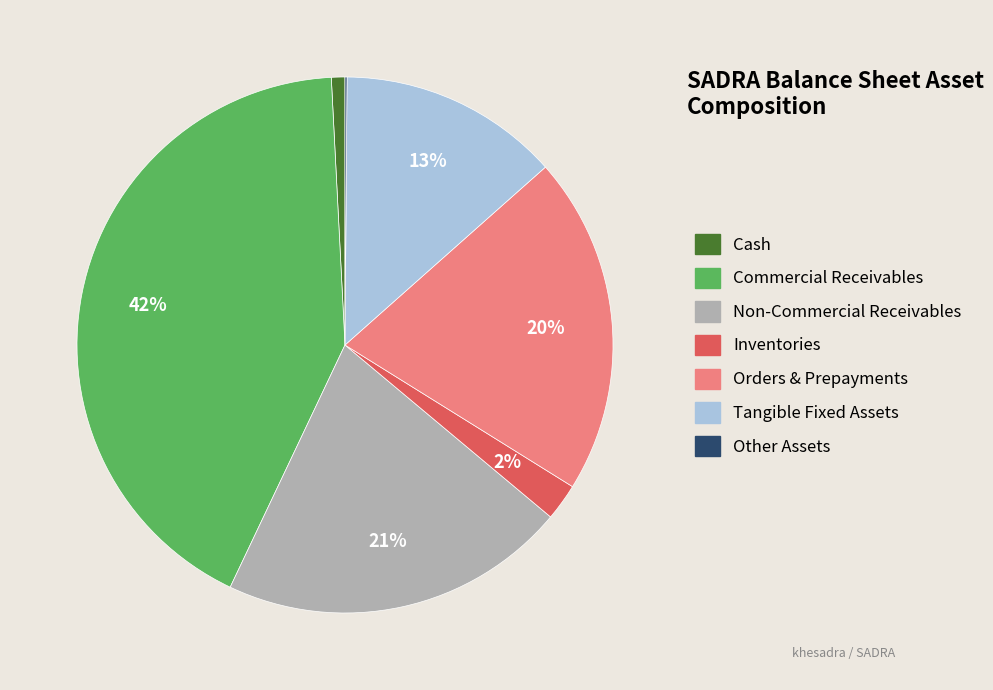

Between Orders & Prepayments and Tangible Fixed Assets, which is larger?

Orders & Prepayments